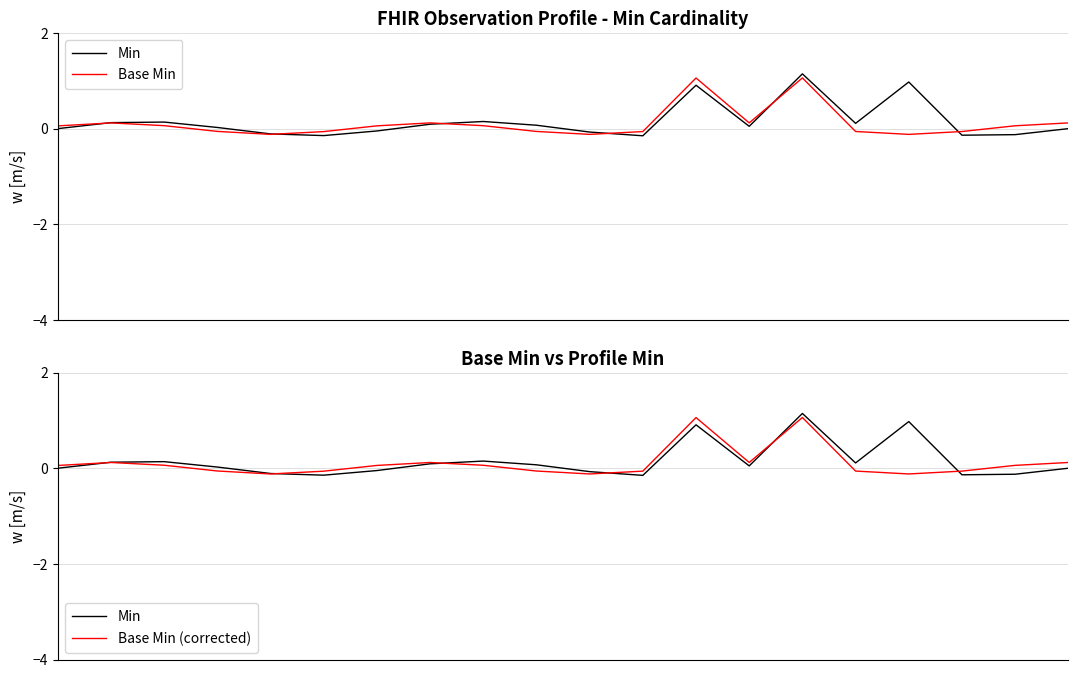

What is the sum of all Base Min (corrected) values?

2.2